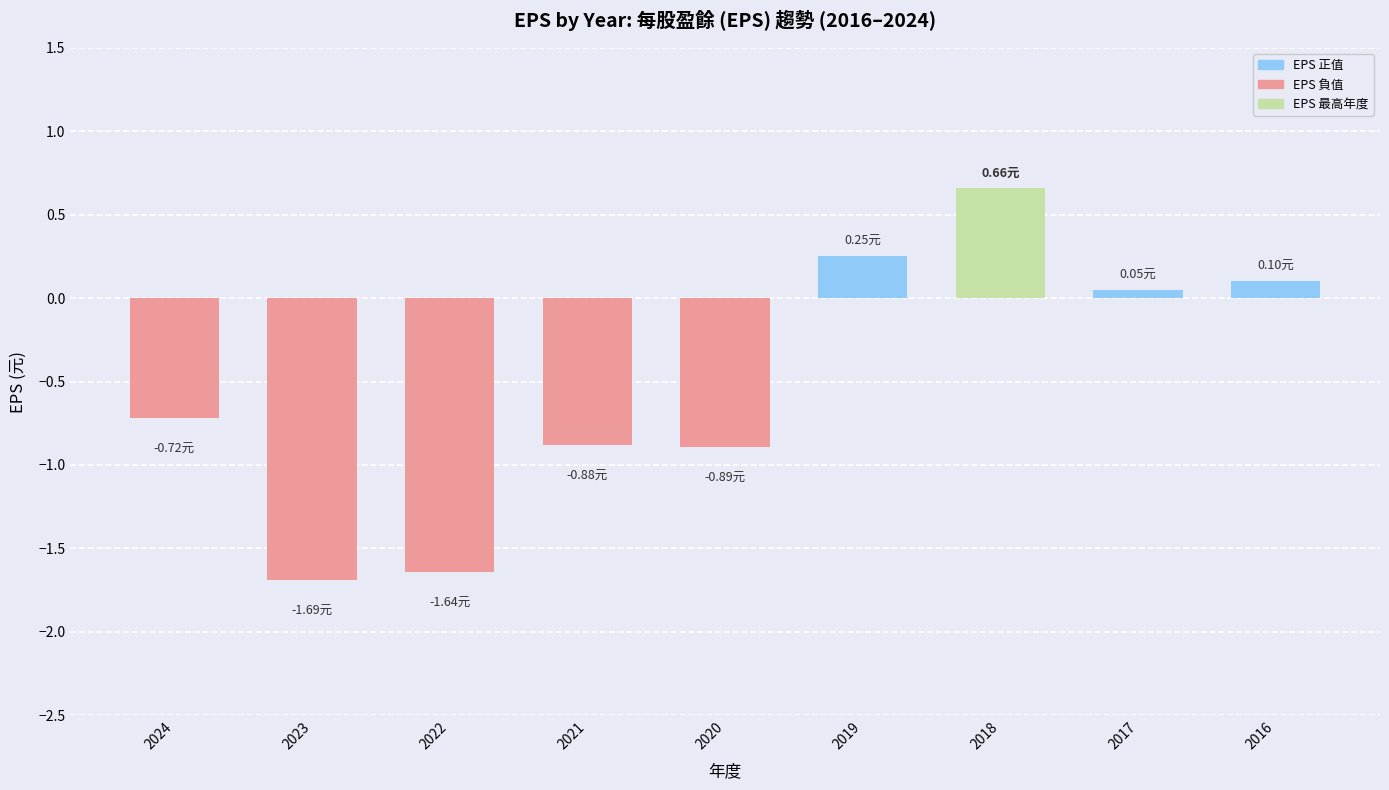

Between 2021 and 2016, which is larger?

2016